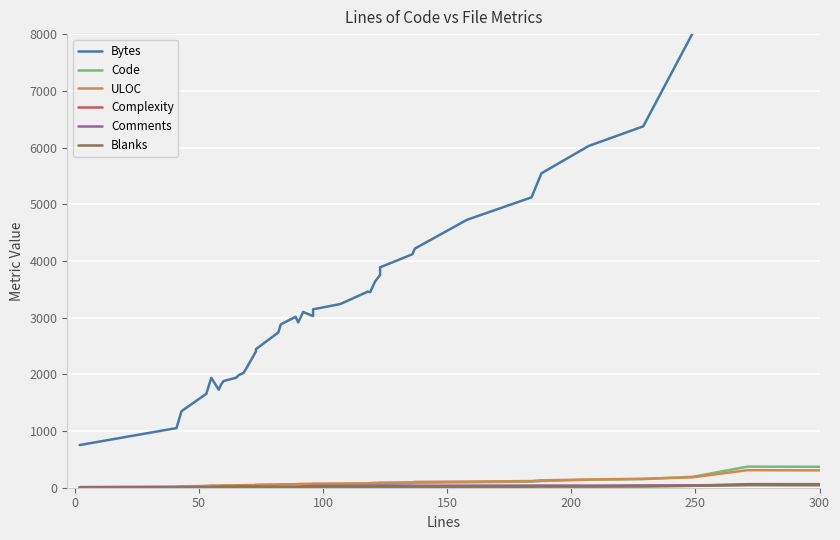

How many distinct data groups are displayed?

6